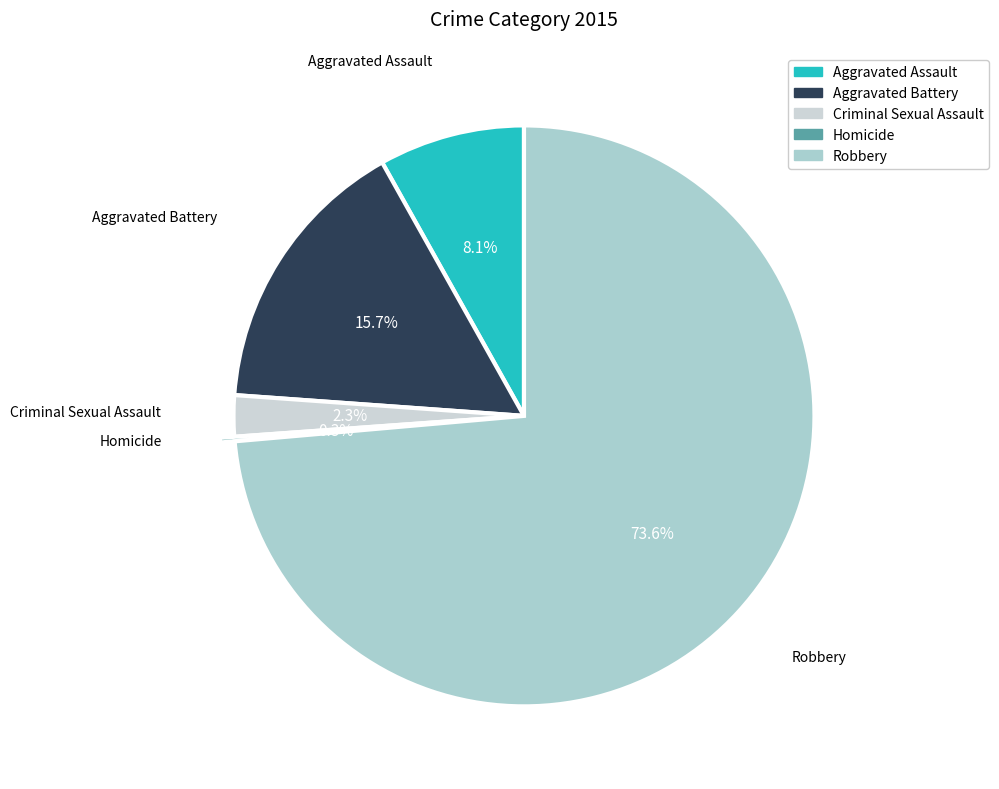

True or false: Criminal Sexual Assault accounts for 2% of the total.

True